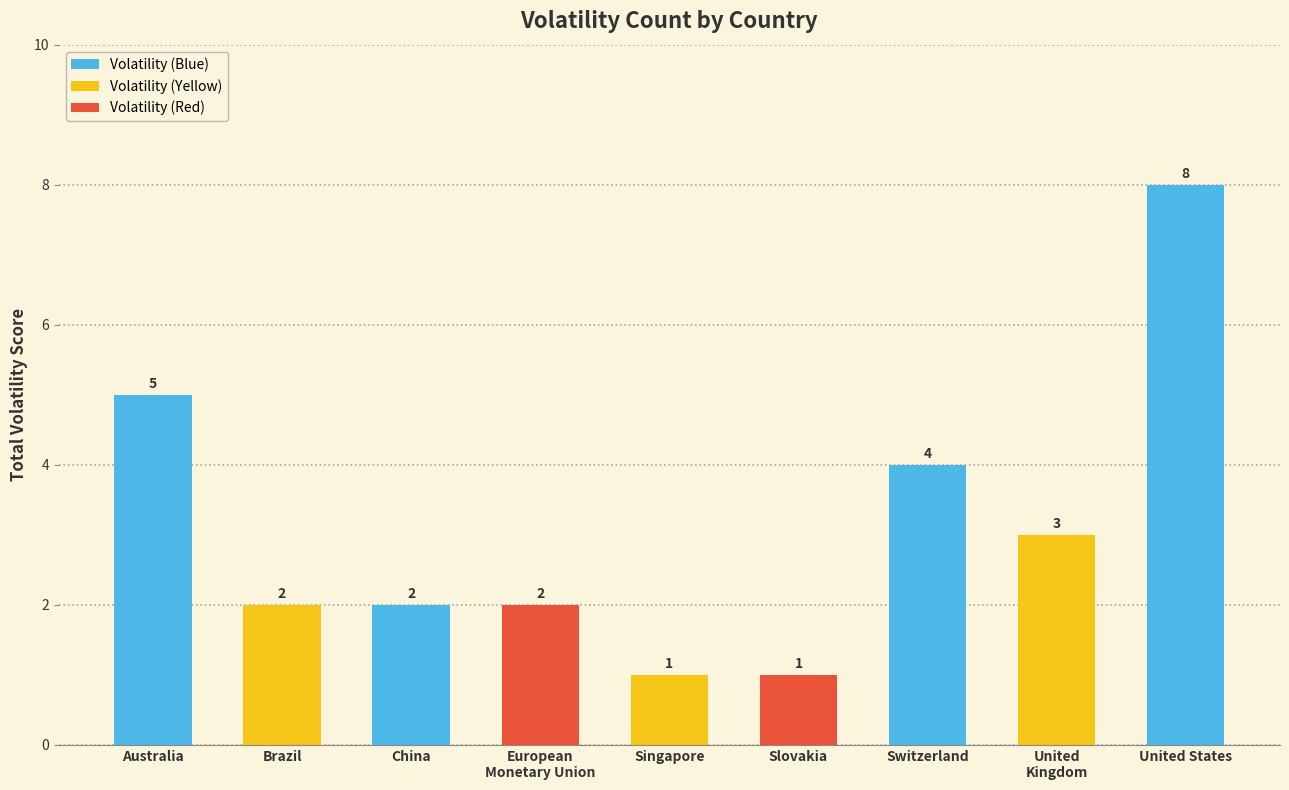

What is the change in value from European
Monetary Union to Switzerland?

+2